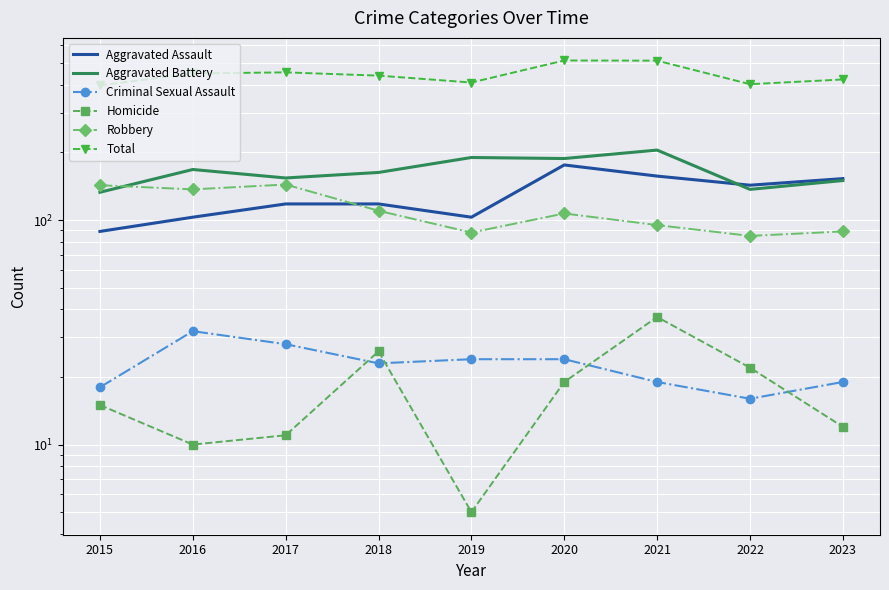

Where is Criminal Sexual Assault nearest to the value 24?

2019